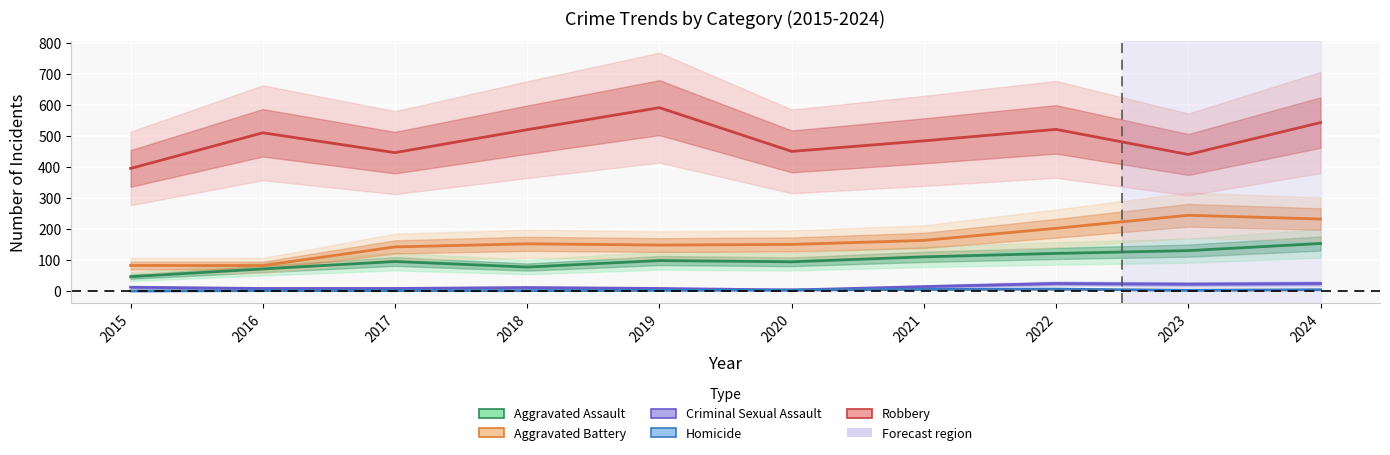

What is the value of the Criminal Sexual Assault point at the 8th from the left?

24